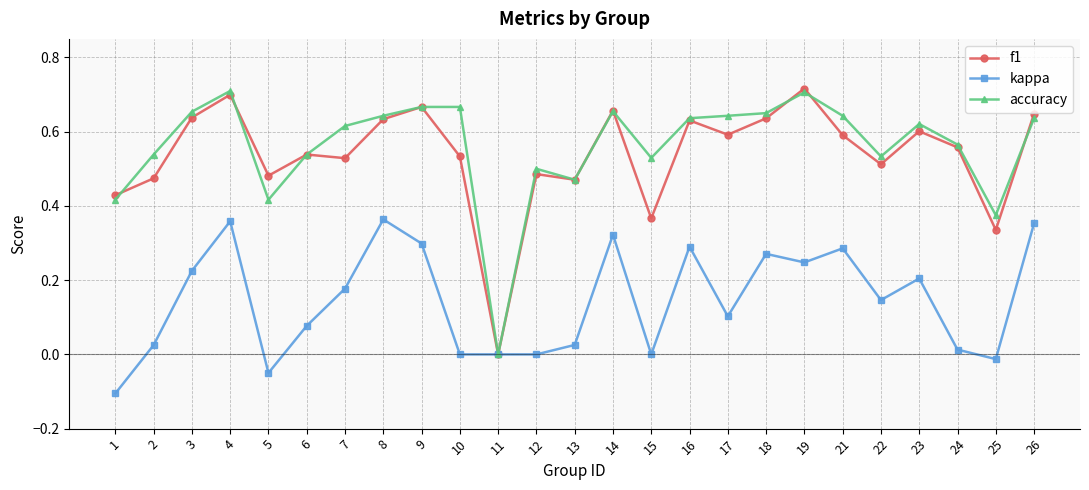

Rank the series at 17 from highest to lowest value.

accuracy, f1, kappa